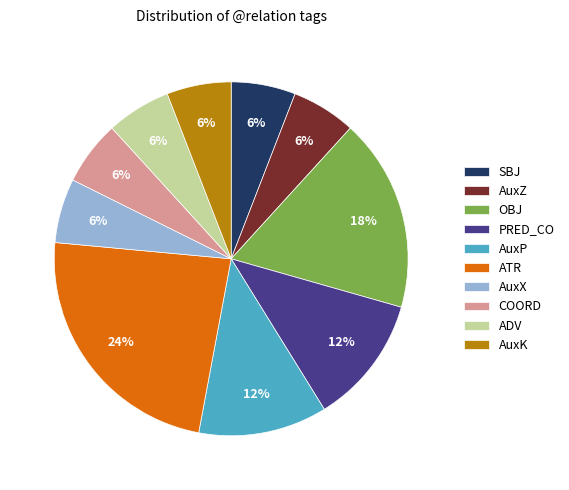

Do SBJ and AuxX together represent more than half of the pie?

No